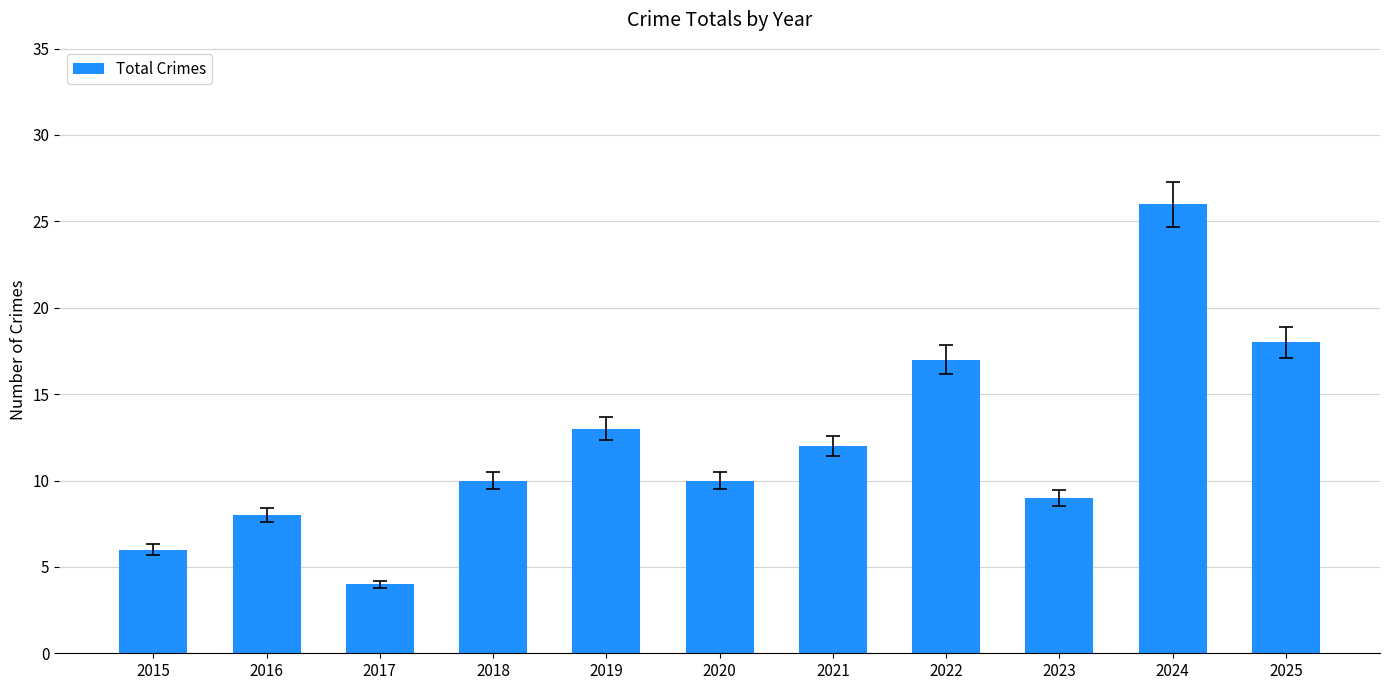

What is the value of the 2nd bar from the left?

8